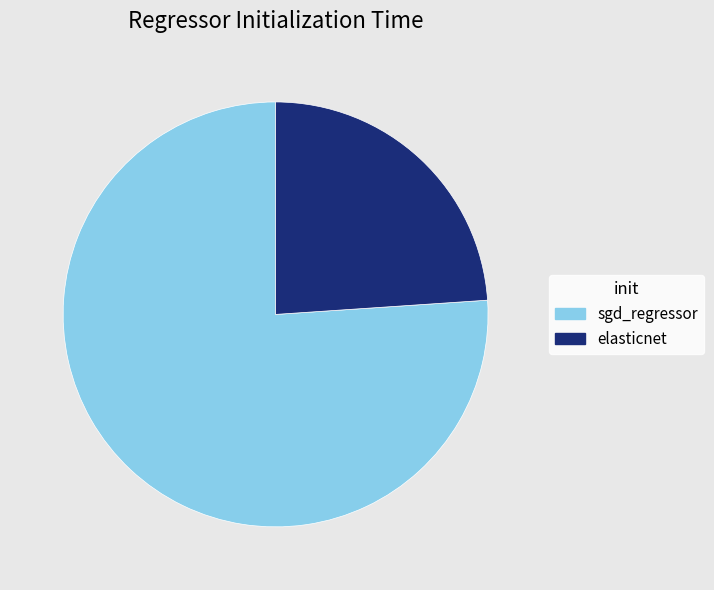

The sgd_regressor slice represents 76% of the pie. True or false?

True